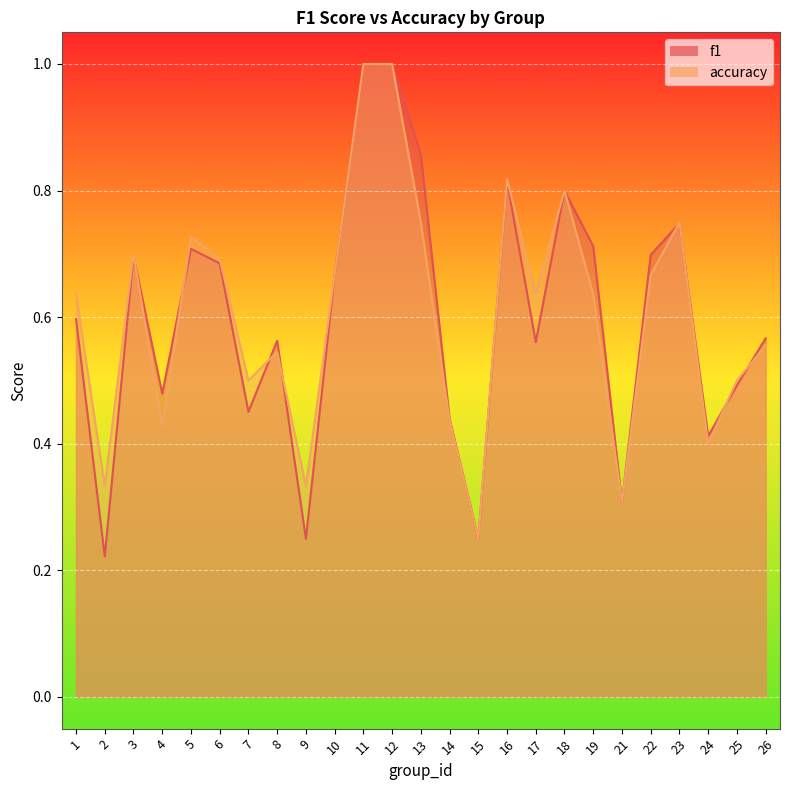

True or false: accuracy has a value of 0.4 at 4.

True